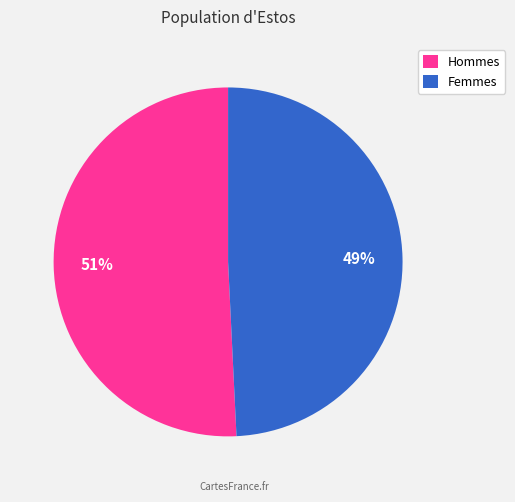

What is the ratio of the value at Femmes to the value at Hommes?

1.0